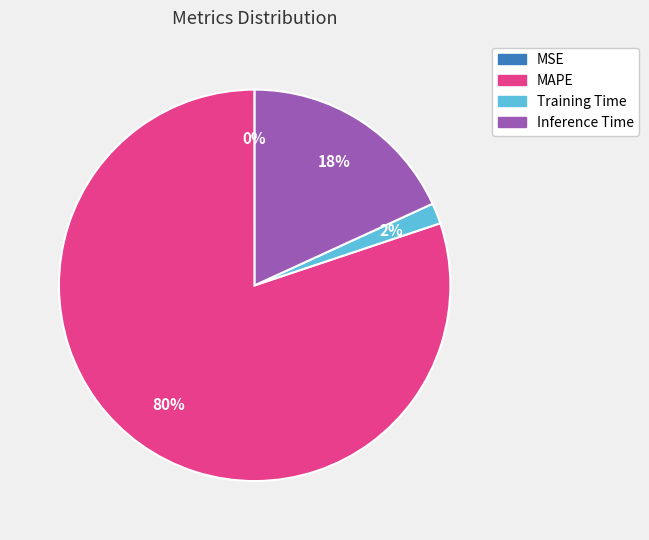

Which slice is the largest?

MAPE